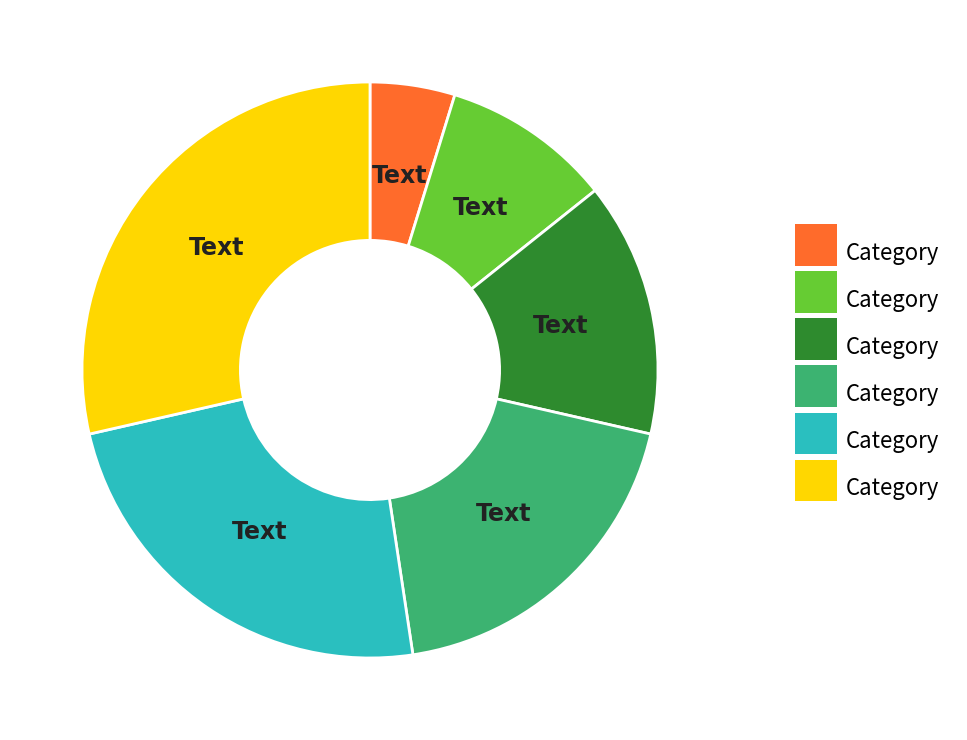

Is there any slice that represents more than half of the pie?

No